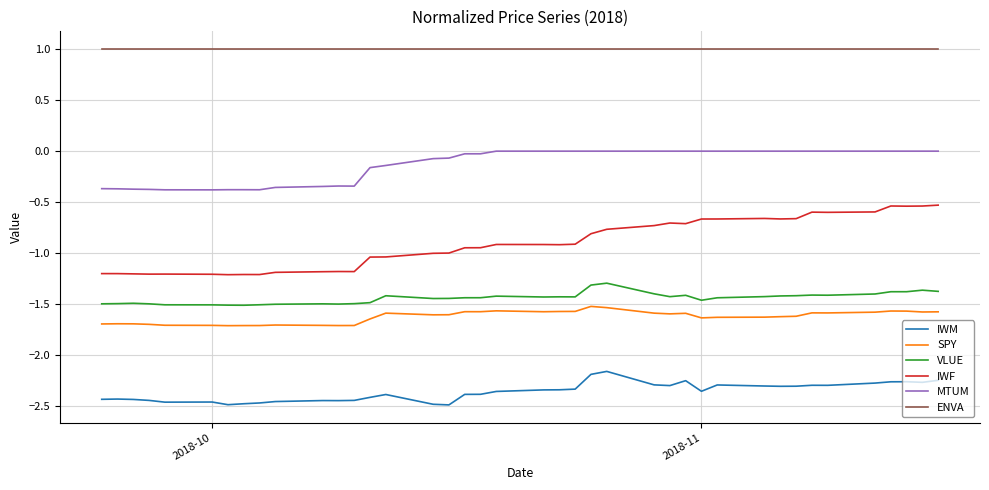

In VLUE, how many points are lower than both neighbors (excluding endpoints)?

8